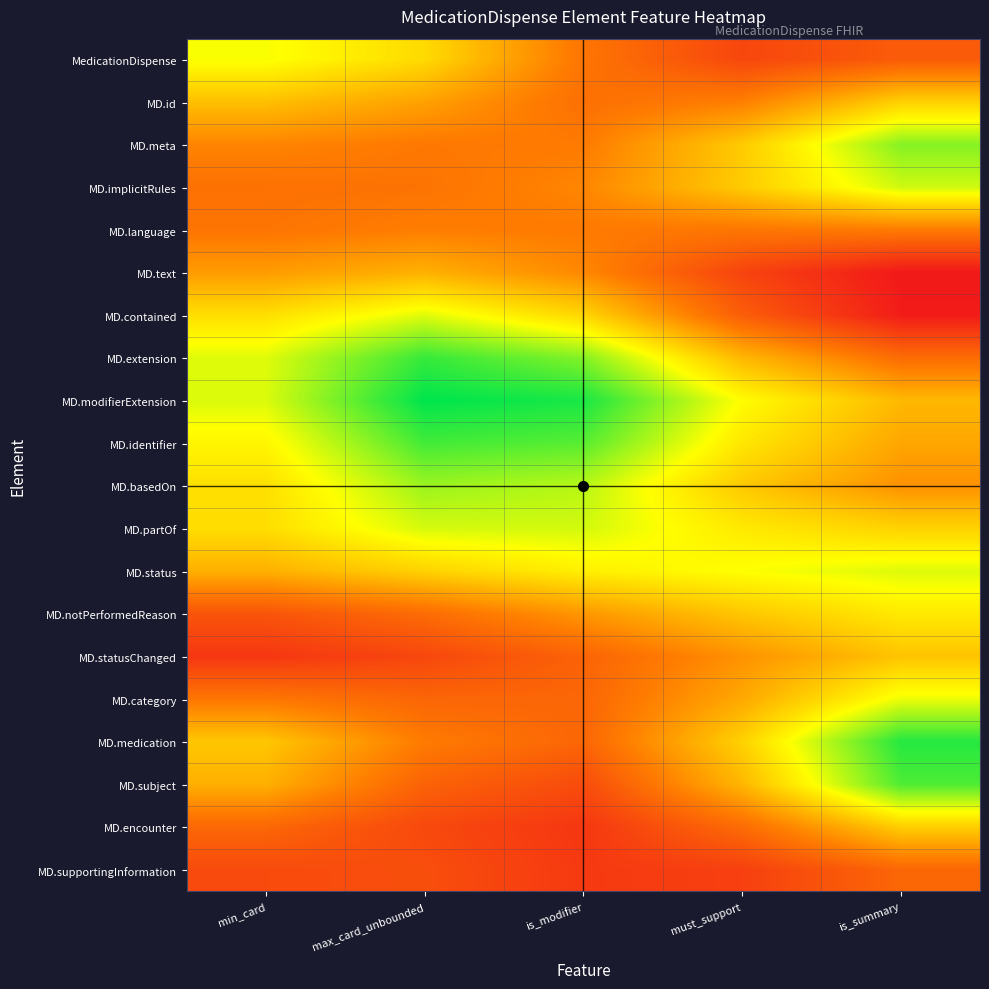

What is the total value across all series at must_support?

8.5